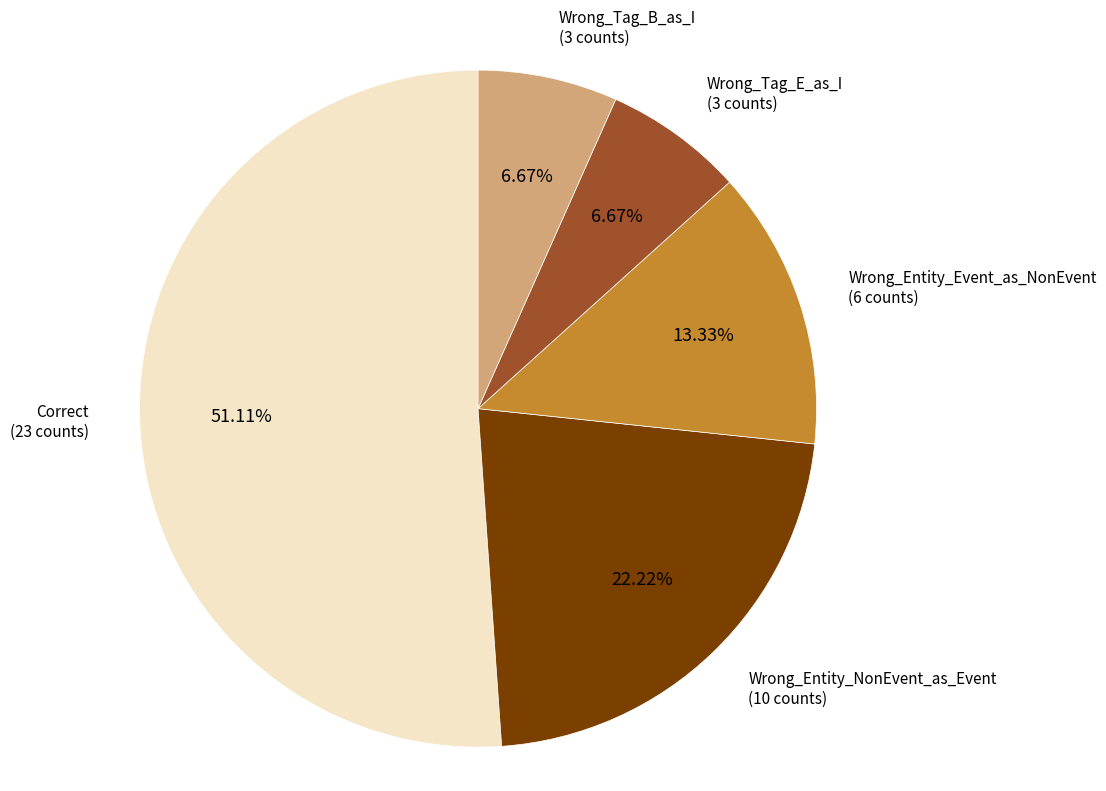

Is there a majority slice in this chart?

Yes